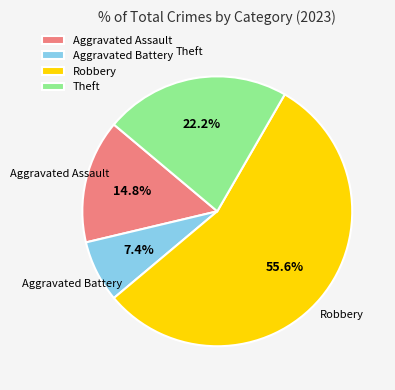

Rank the categories by value from lowest to highest.

Aggravated Battery, Aggravated Assault, Theft, Robbery